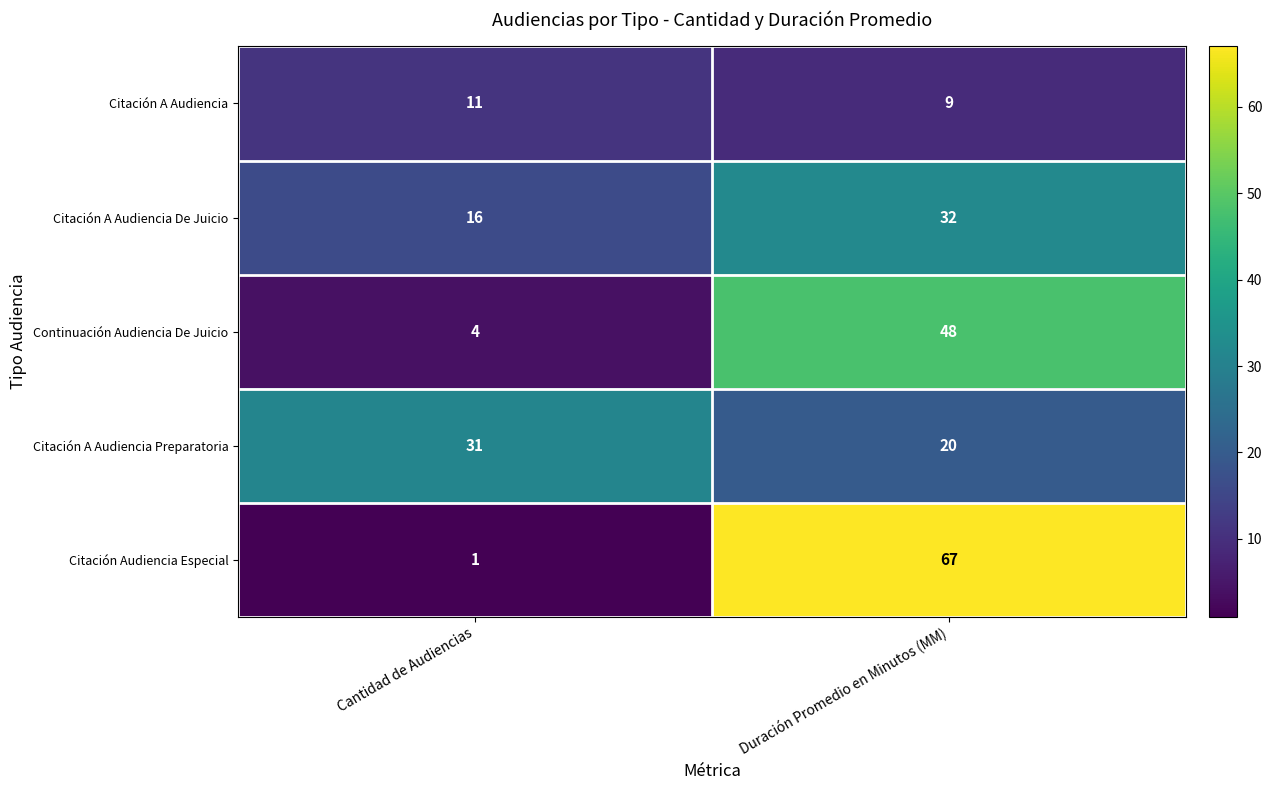

Reading left to right, transcribe all the data shown in this chart.

Citación A Audiencia: 11	9
Citación A Audiencia De Juicio: 16	32
Continuación Audiencia De Juicio: 4	48
Citación A Audiencia Preparatoria: 31	20
Citación Audiencia Especial: 1	67